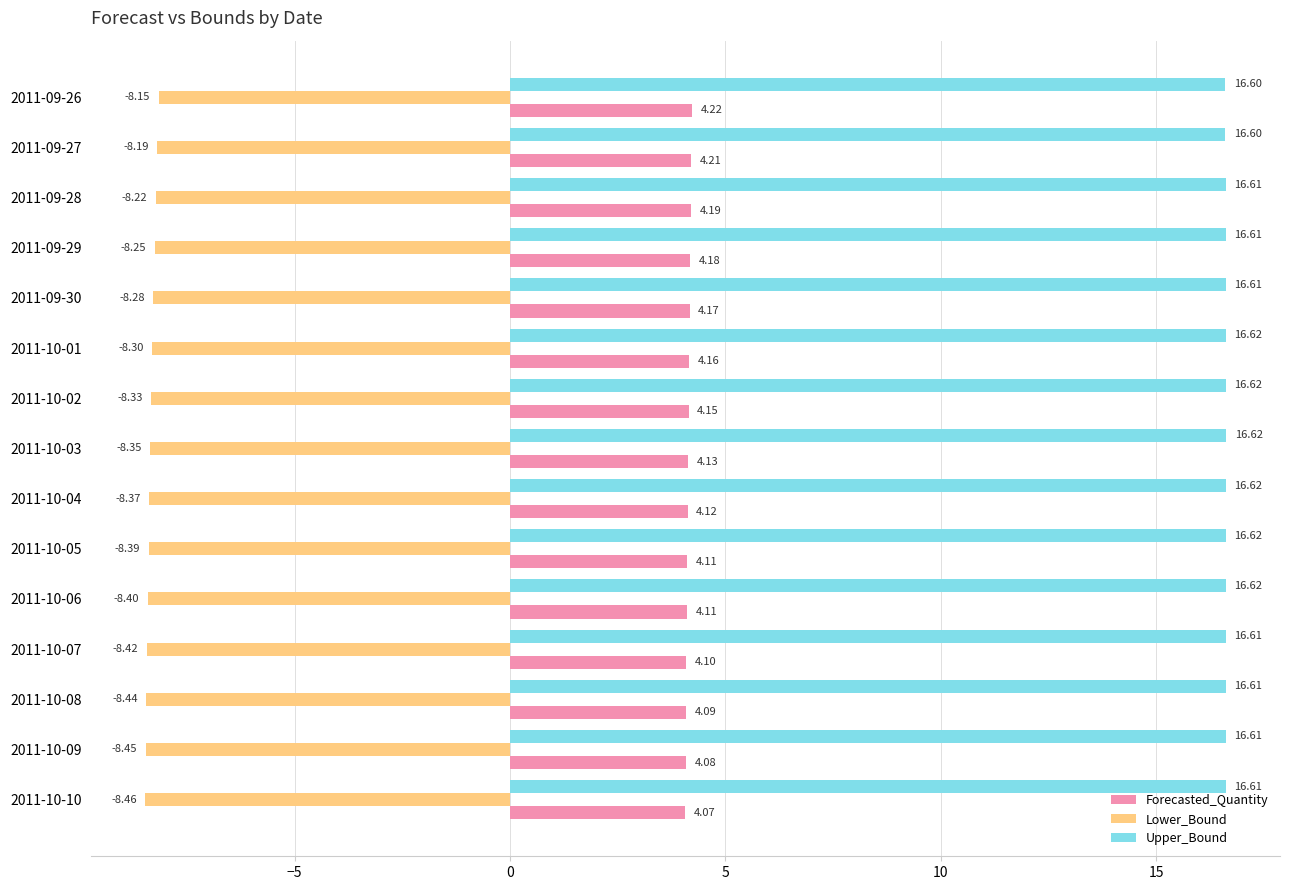

List the series in order of their overall mean, lowest first.

Lower_Bound, Forecasted_Quantity, Upper_Bound